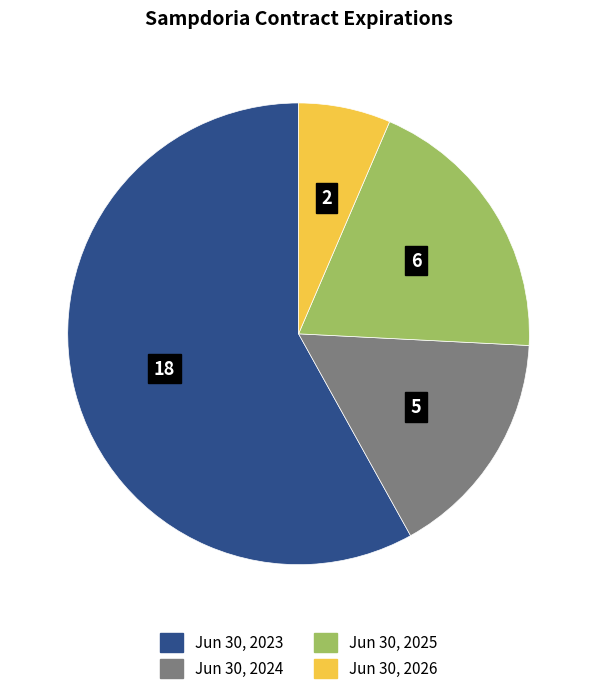

Does Jun 30, 2023 account for over 50% of the chart?

Yes